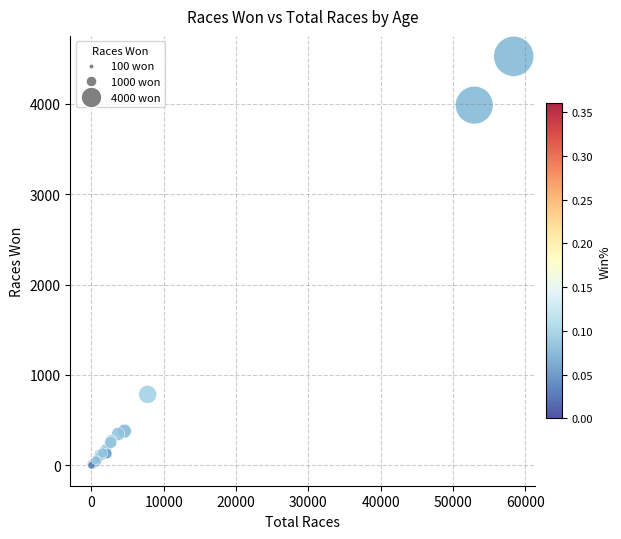

What Y value in the scatter plot is closest to 2262?

784